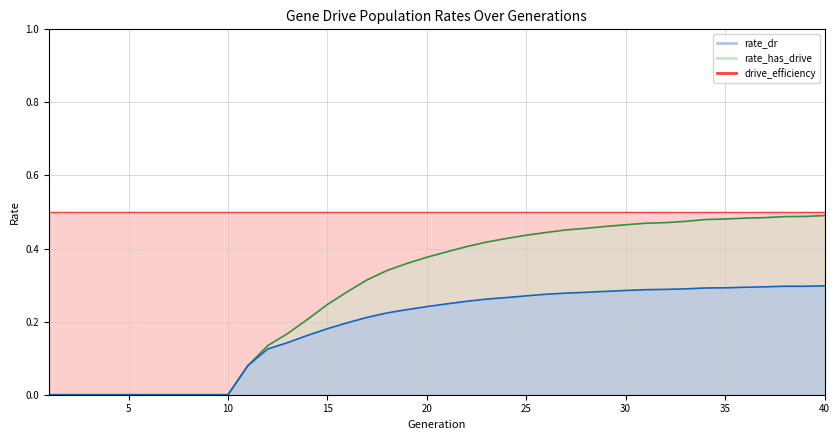

At how many categories does at least one series exceed 0?

30